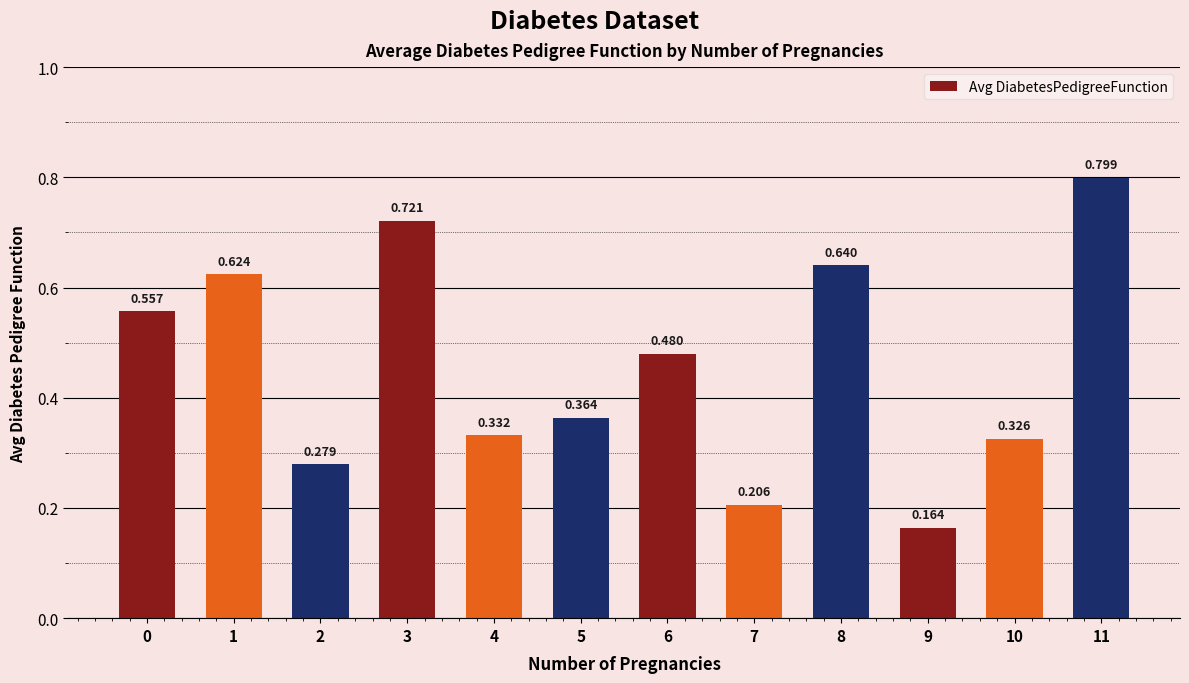

What is the difference between the maximum and minimum values?

0.6